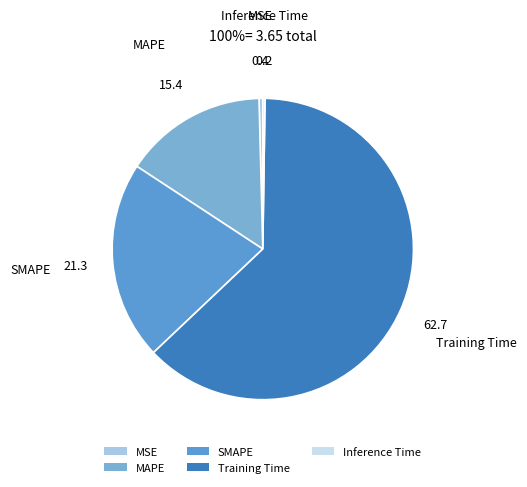

Is there any slice that represents more than half of the pie?

Yes